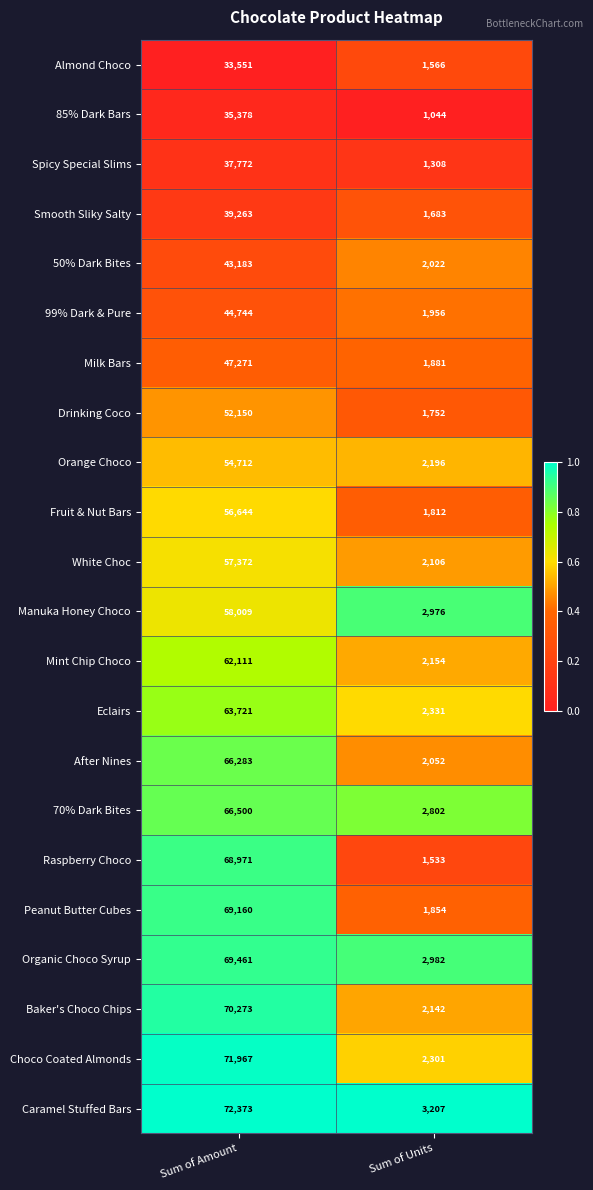

Read the Caramel Stuffed Bars value at Sum of Amount.

72373